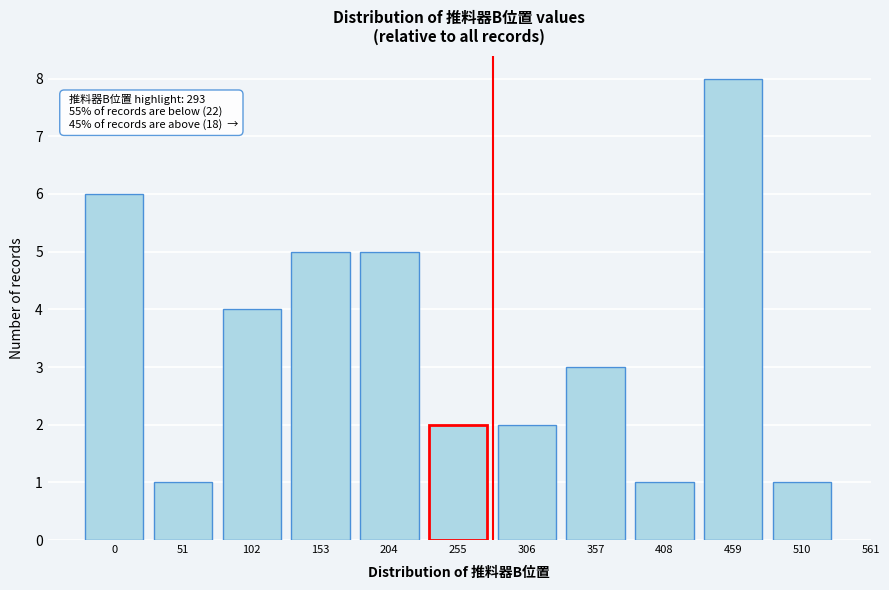

Reading left to right, extract all data points from this chart.

6	1	4	5	5	2	2	3	1	8	1